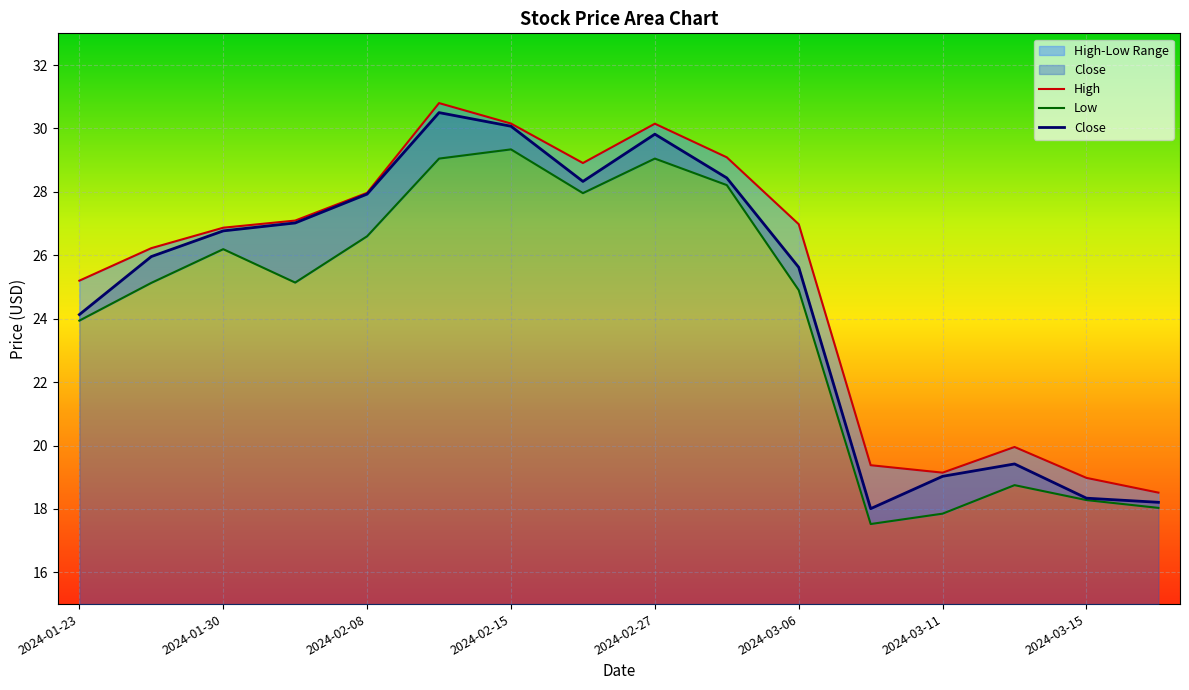

What is the total value across all series at 15?

54.8